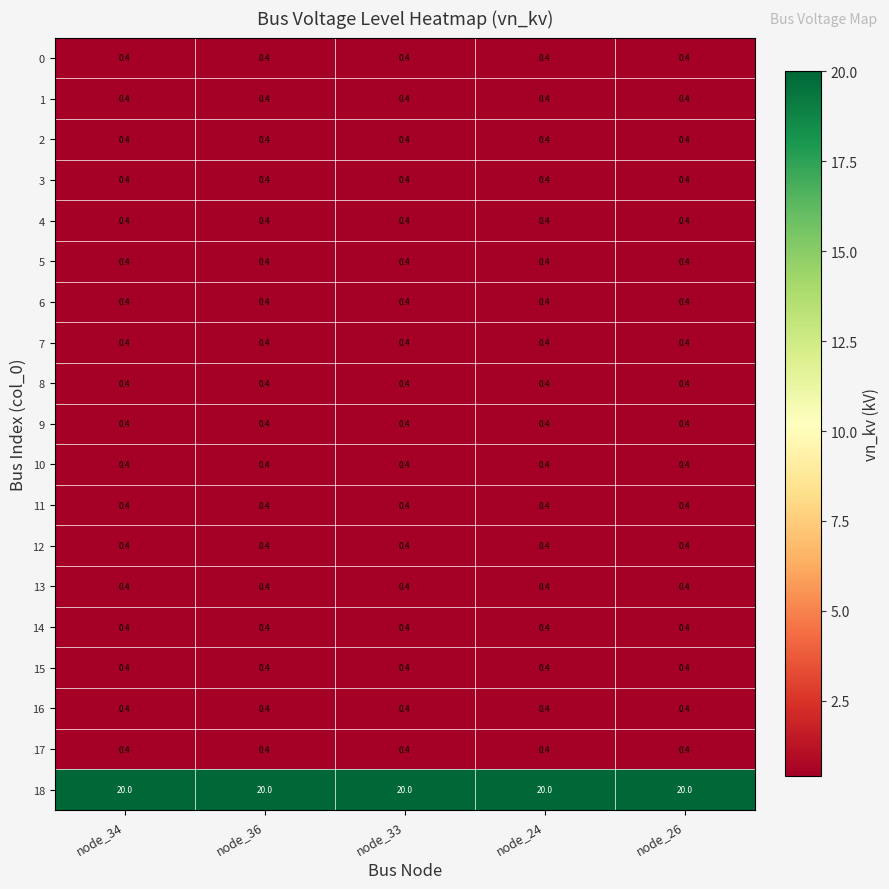

True or false: 10 has a value of 0.4 at node_34.

True